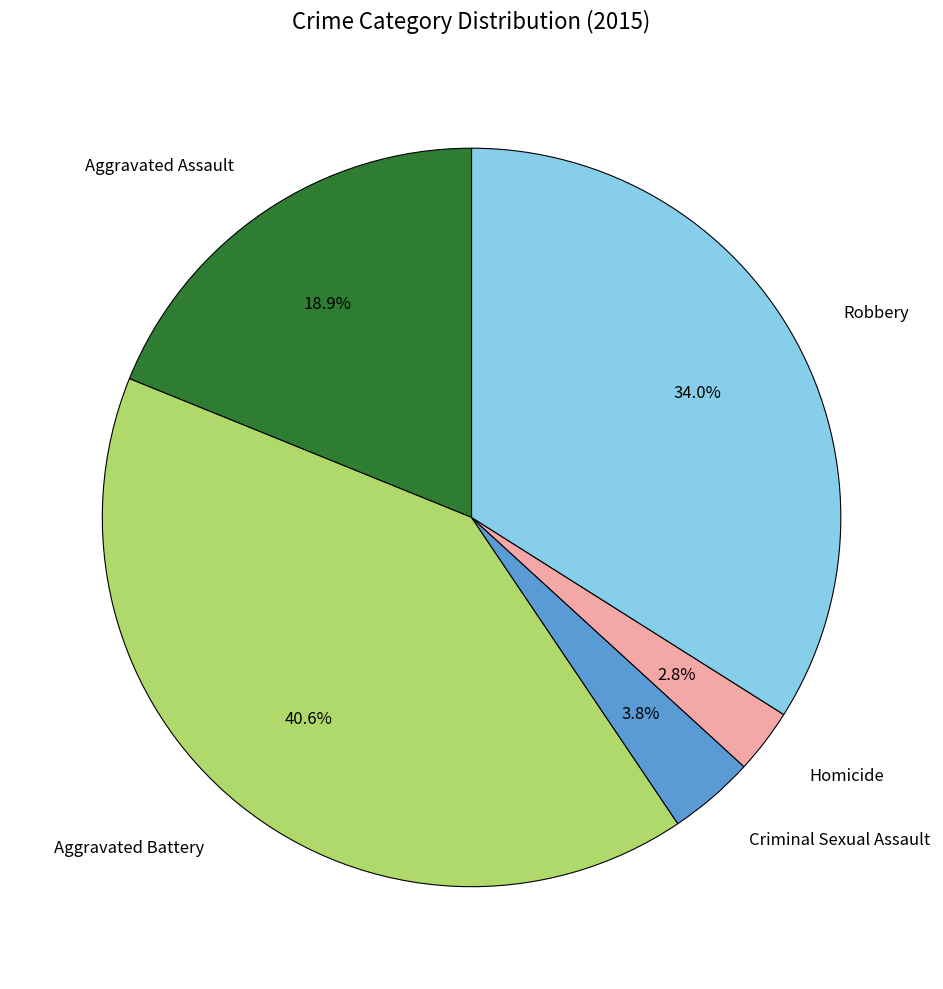

Is there a majority slice in this chart?

No